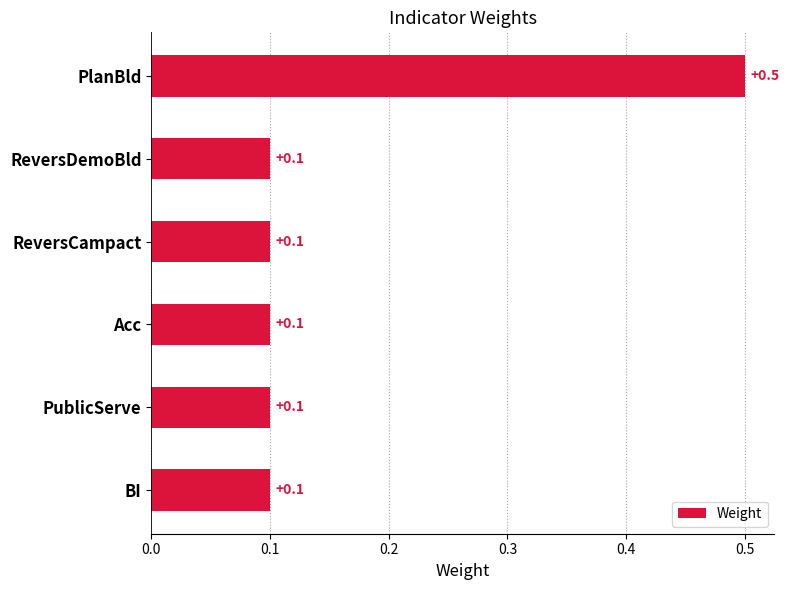

What is the change in value from PlanBld to BI?

-0.4